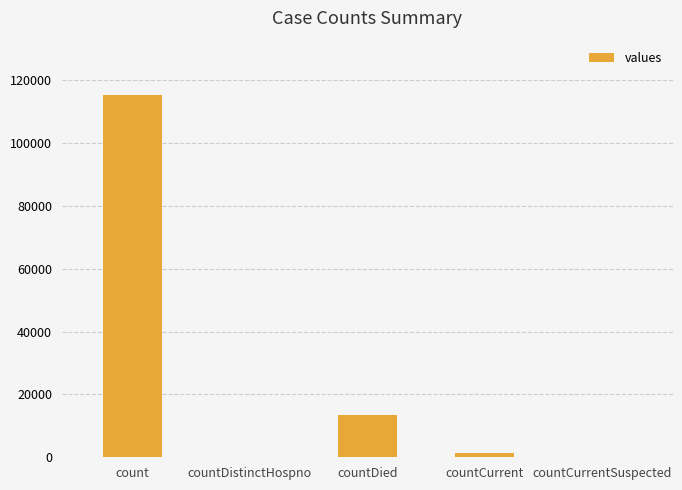

Reading left to right, list all the values displayed in this chart.

115379	0	13343	1383	0